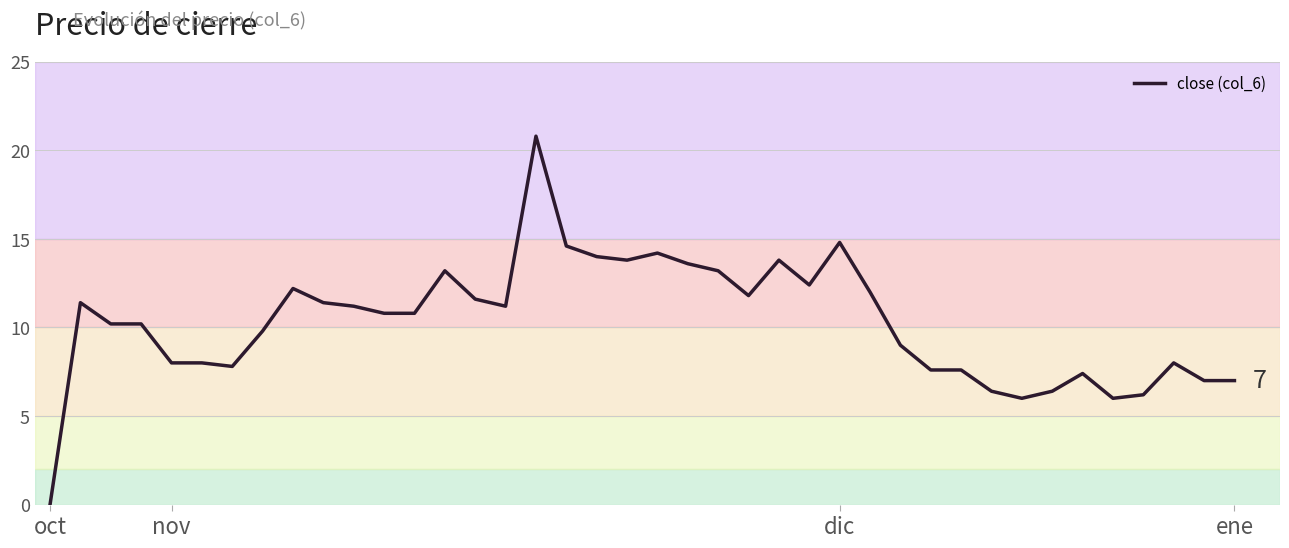

What is the maximum value shown in the chart?

20.8